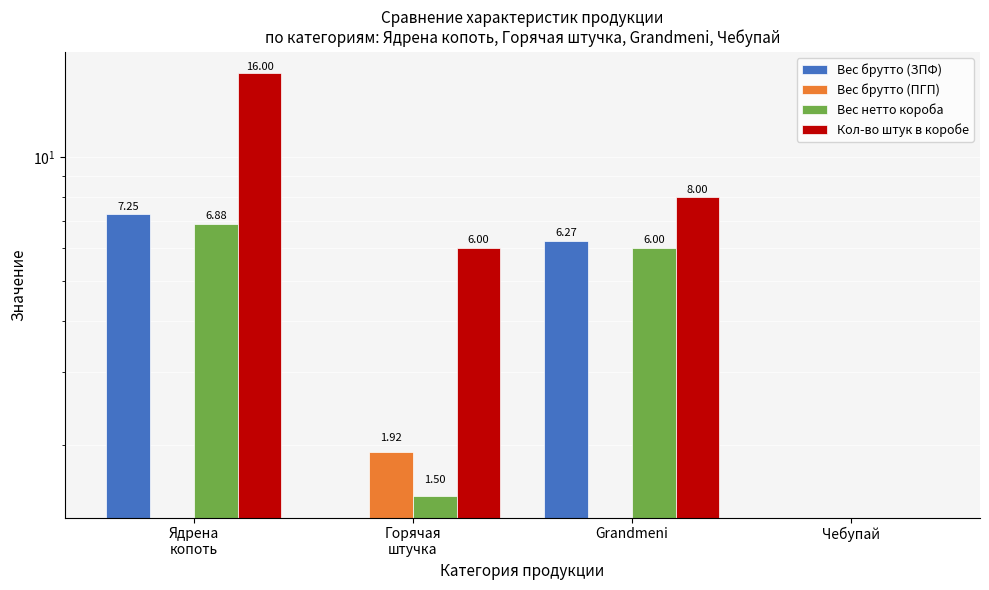

What is the difference between the Кол-во штук в коробе values at Чебупай and Ядрена
копоть?

16.0